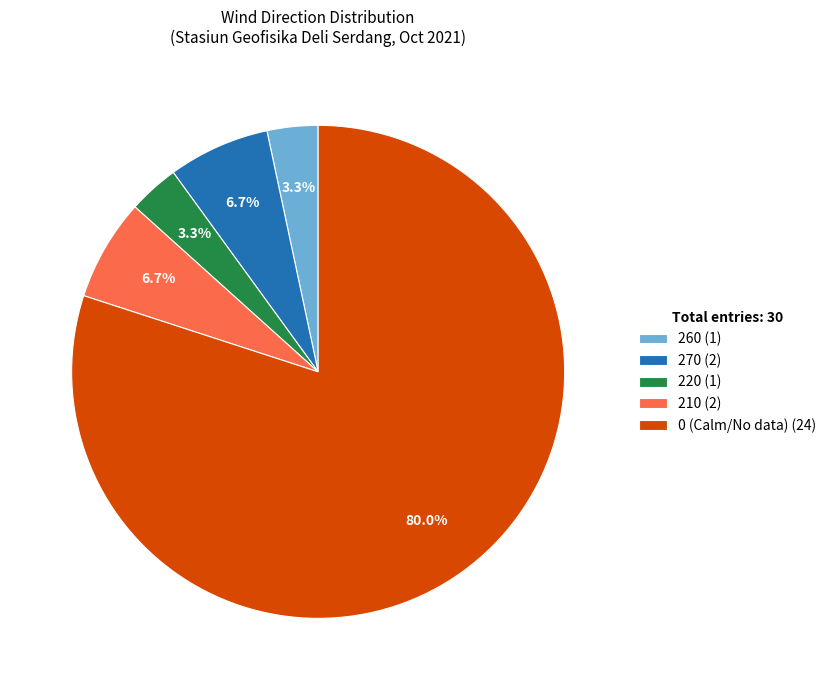

What is the largest slice in the pie chart?

0 (Calm/No data) (24)